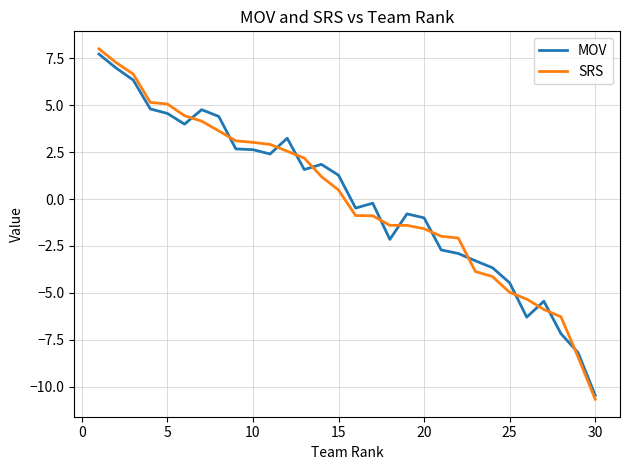

What is the difference between the maximum and minimum values in the SRS series?

18.7